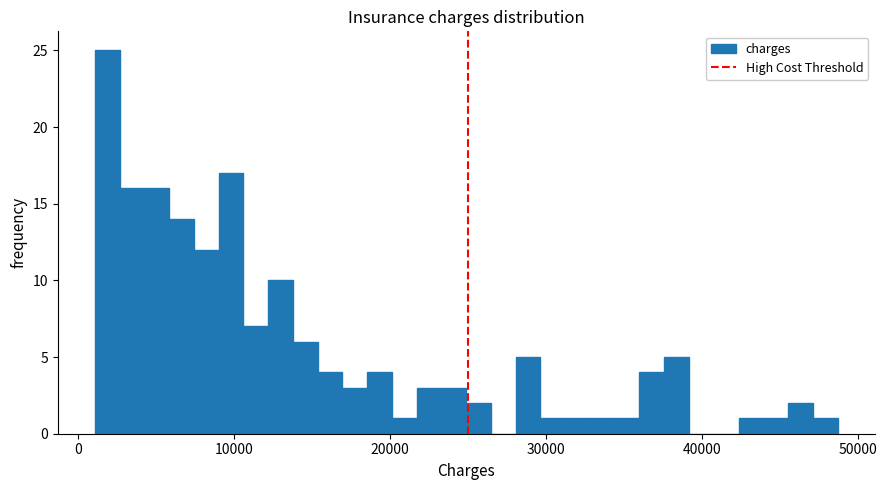

Around what value on the x-axis is the tallest bar? Give the approximate position of its centre, as read against the axis.

2000